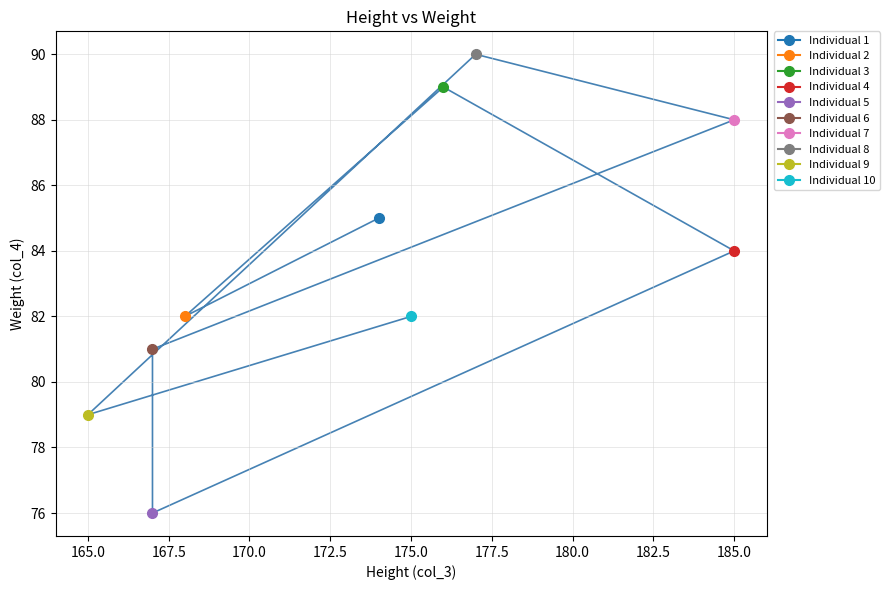

Reading right to left, list all the values displayed in this chart.

82	79	90	88	81	76	84	89	82	85